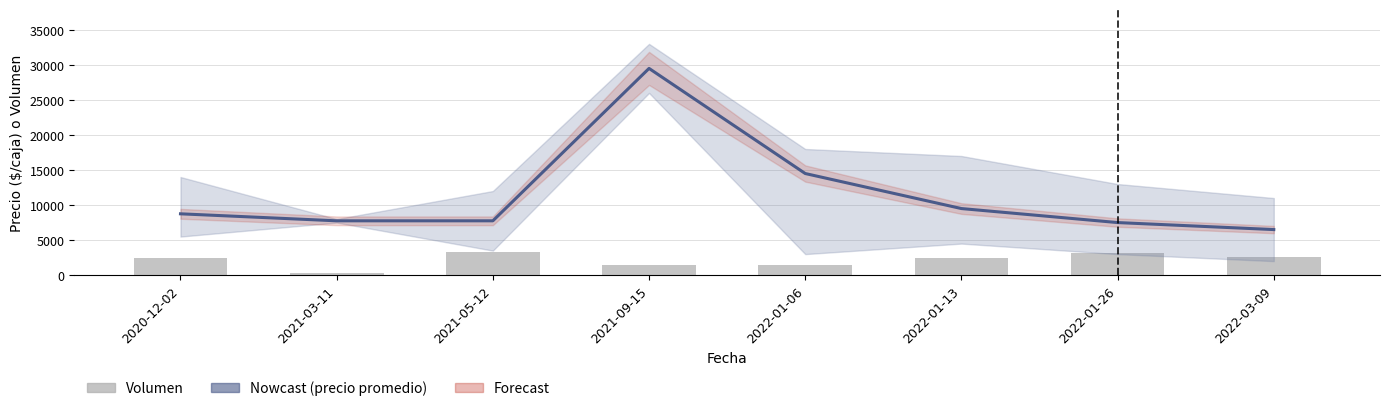

What is the sum of all Volumen values?

17160